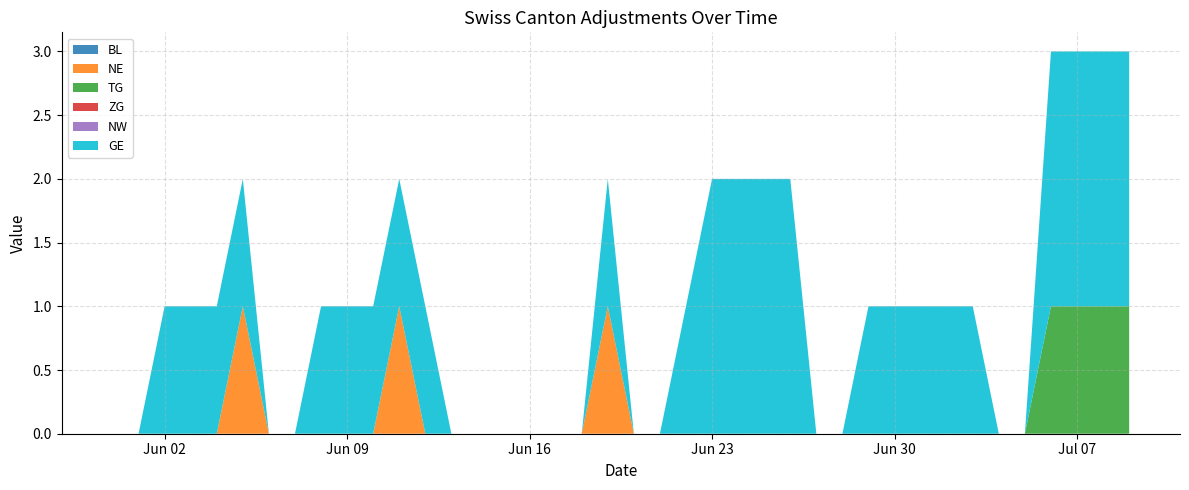

Reading right to left, what are all the values shown in this chart?

BL: 0	0	0	0	0	0	0	0	0	0	0	0	0	0	0	0	0	0	0	0	0	0	0	0	0	0	0	0	0	0	0	0	0	0	0	0	0	0	0	0
NE: 0	0	0	0	0	0	0	0	0	0	0	0	0	0	0	0	0	0	0	0	1	0	0	0	0	0	0	0	1	0	0	0	0	0	1	0	0	0	0	0
TG: 1	1	1	1	0	0	0	0	0	0	0	0	0	0	0	0	0	0	0	0	0	0	0	0	0	0	0	0	0	0	0	0	0	0	0	0	0	0	0	0
ZG: 0	0	0	0	0	0	0	0	0	0	0	0	0	0	0	0	0	0	0	0	0	0	0	0	0	0	0	0	0	0	0	0	0	0	0	0	0	0	0	0
NW: 0	0	0	0	0	0	0	0	0	0	0	0	0	0	0	0	0	0	0	0	0	0	0	0	0	0	0	0	0	0	0	0	0	0	0	0	0	0	0	0
GE: 2	2	2	2	0	0	1	1	1	1	1	0	0	2	2	2	2	1	0	0	1	0	0	0	0	0	0	1	1	1	1	1	0	0	1	1	1	1	0	0